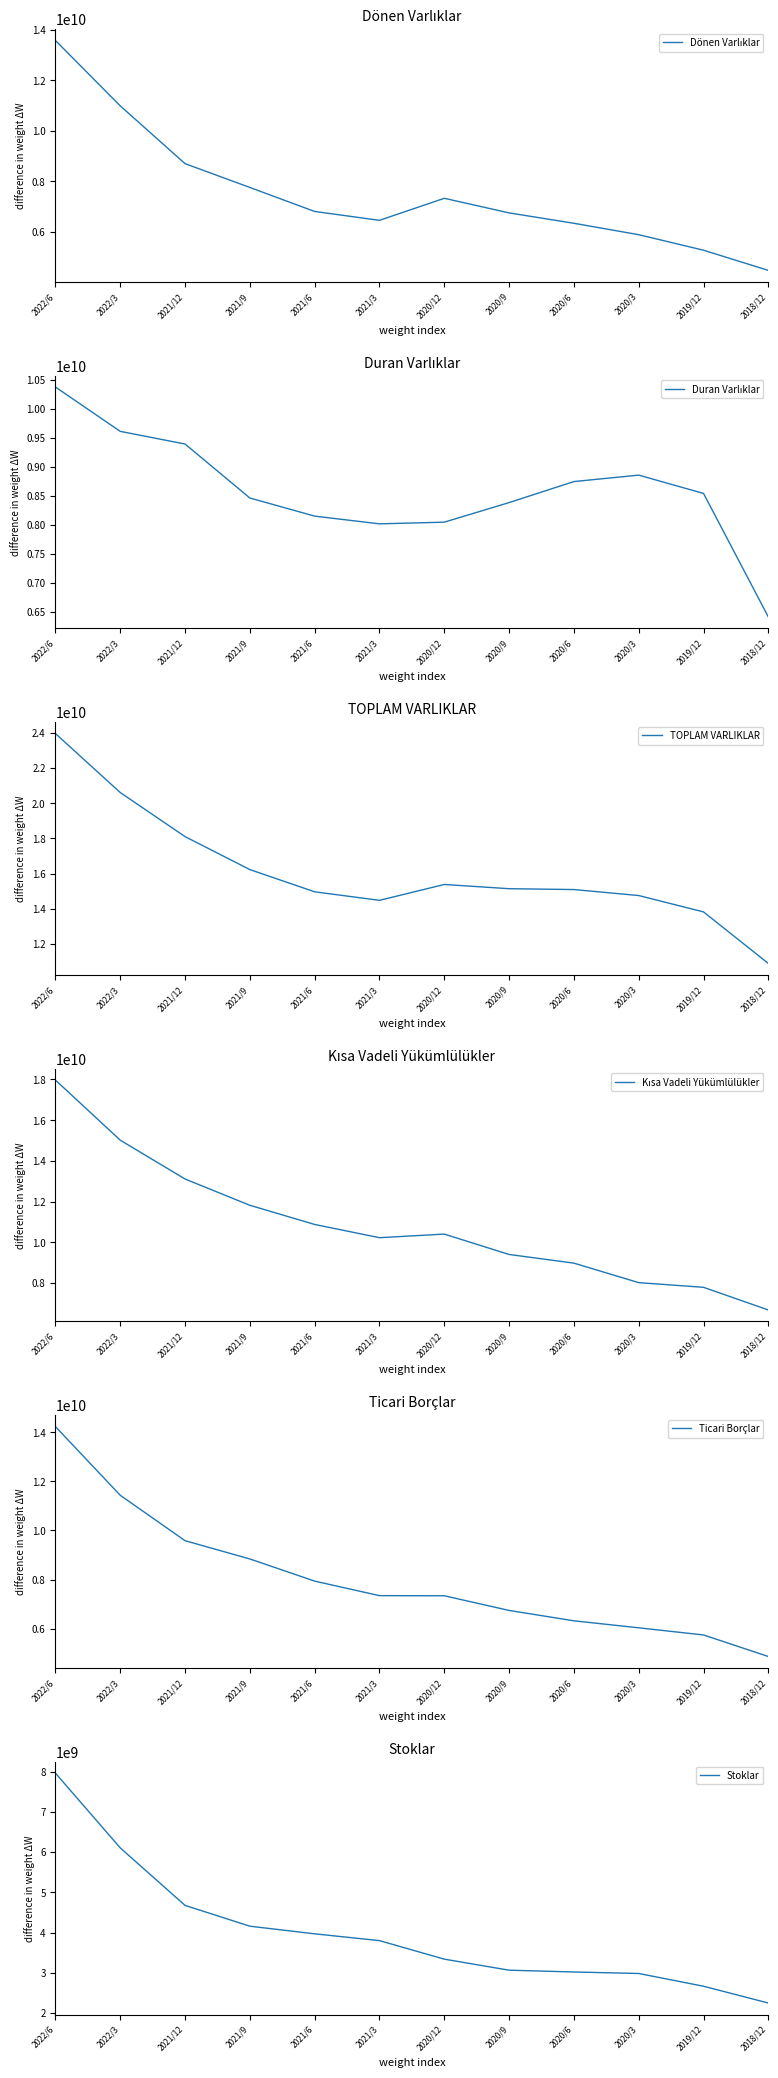

Which series changed the most between 2020/12 and 2020/3?

Kısa Vadeli Yükümlülükler